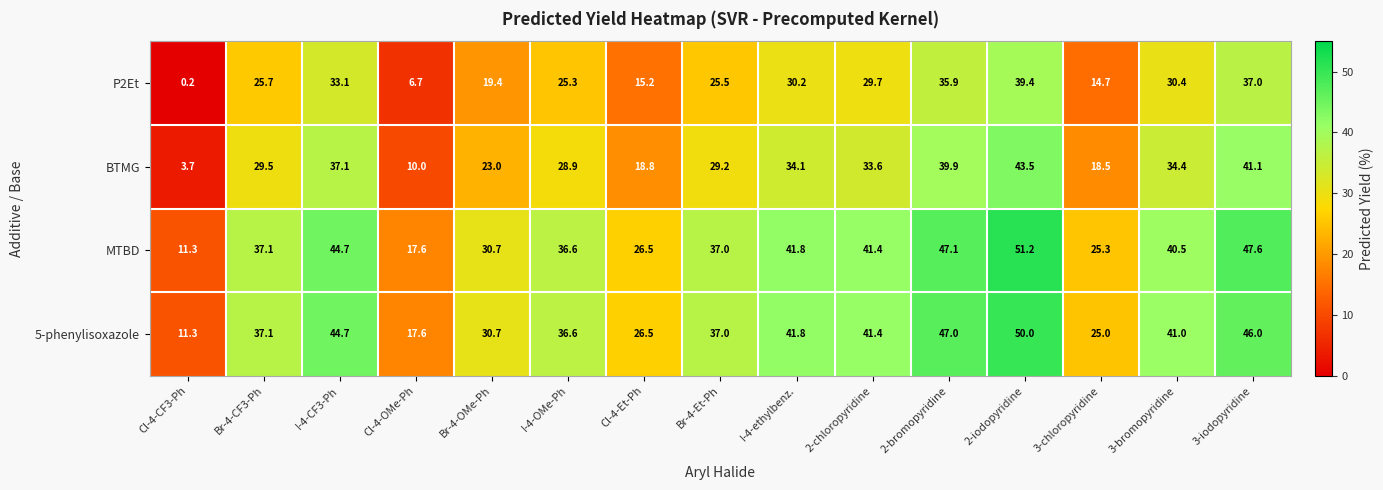

Which series has the largest range (max minus min)?

MTBD